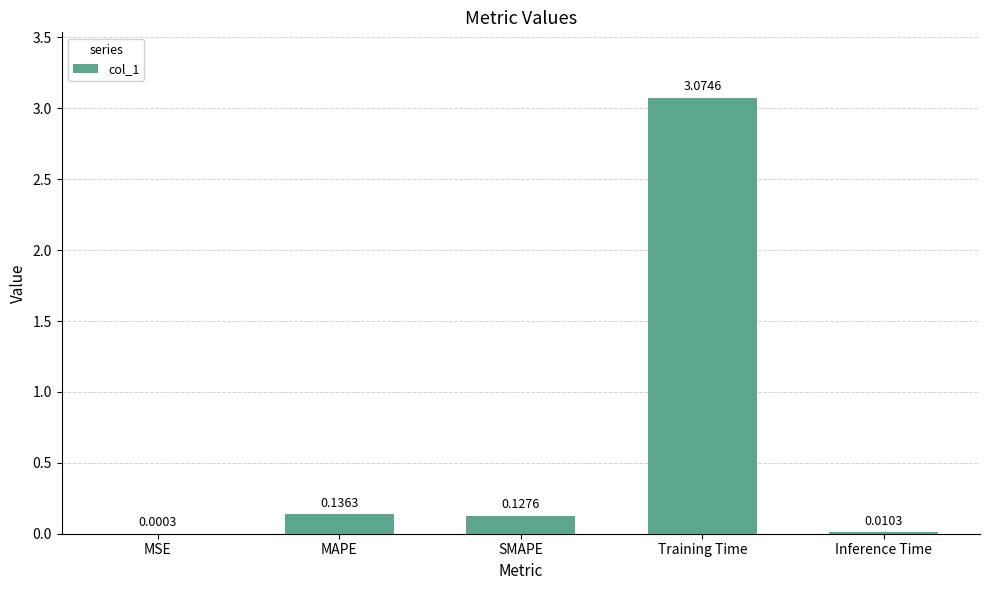

At which category does the chart reach its peak across all series?

Training Time